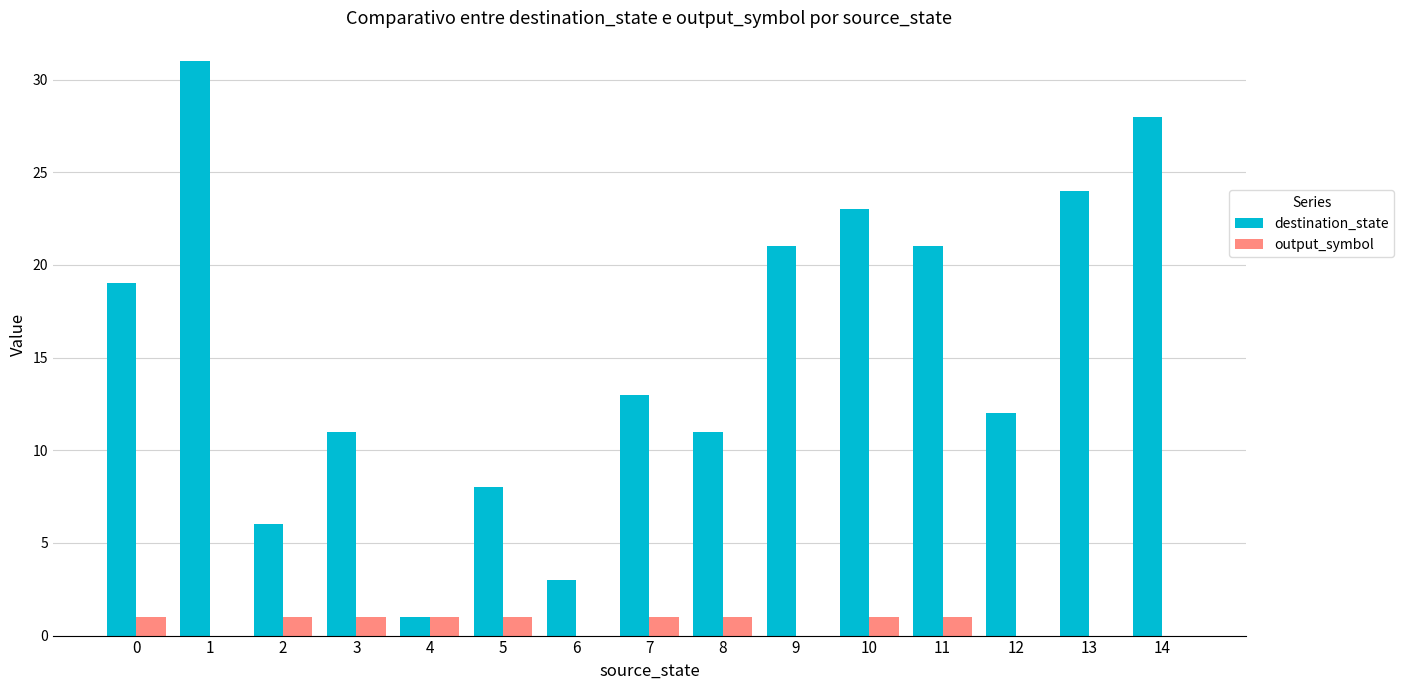

Reading left to right, list all the values displayed in this chart.

destination_state: 19	31	6	11	1	8	3	13	11	21	23	21	12	24	28
output_symbol: 1	0	1	1	1	1	0	1	1	0	1	1	0	0	0